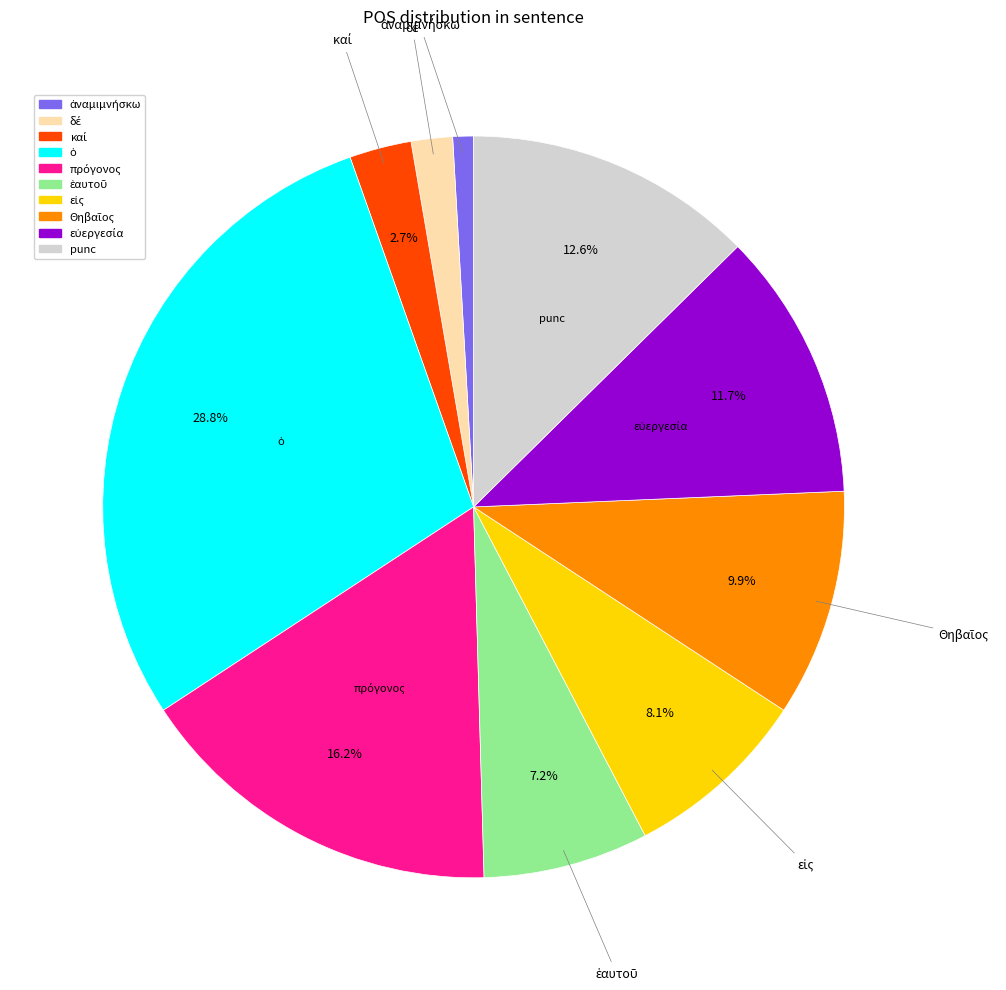

Is there a majority slice in this chart?

No